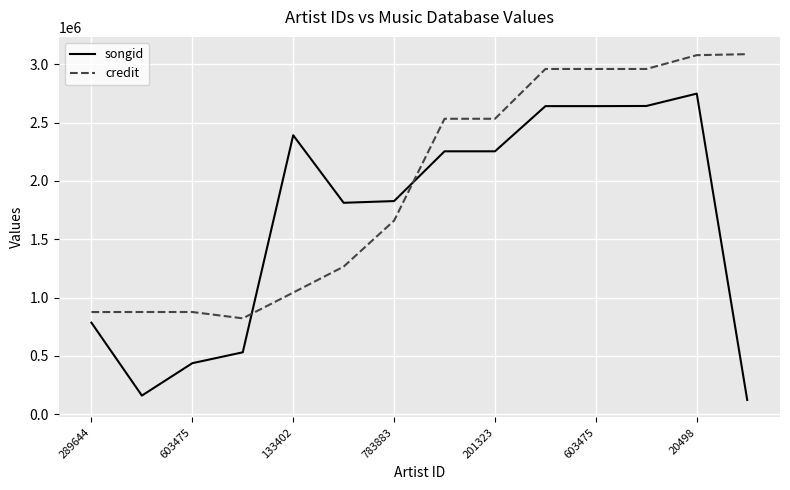

Which series has the largest range (max minus min)?

songid